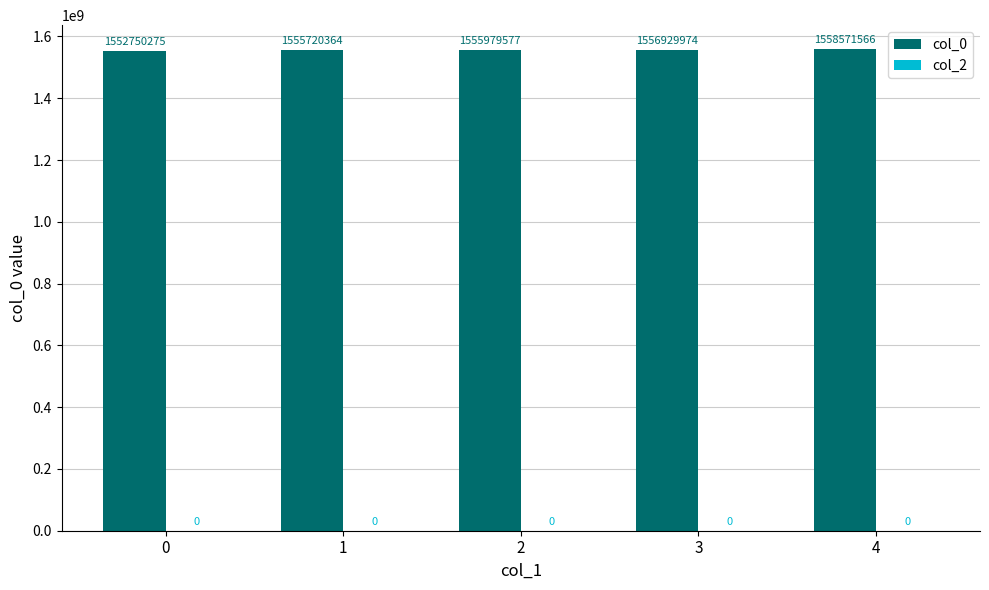

Reading right to left, extract all data points from this chart.

4=1558571566	3=1556929974	2=1555979577	1=1555720364	0=1552750275